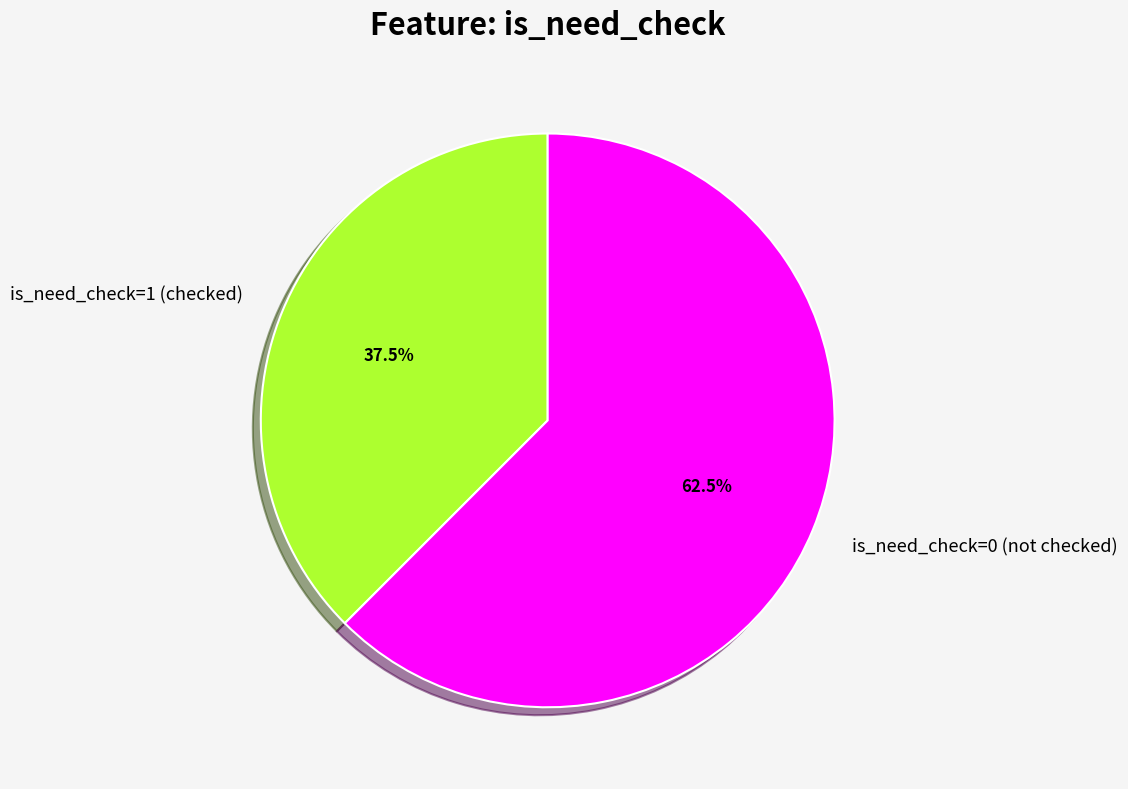

Rank the categories by value from highest to lowest.

is_need_check=0 (not checked), is_need_check=1 (checked)